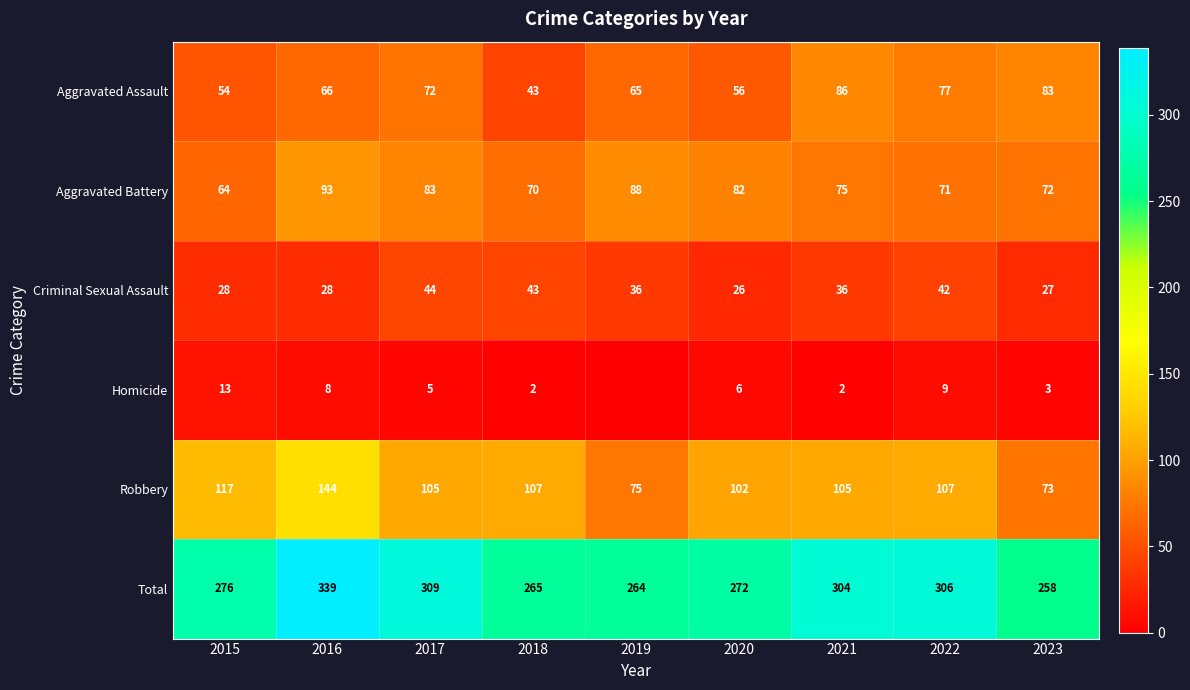

What is the minimum value for Robbery?

73